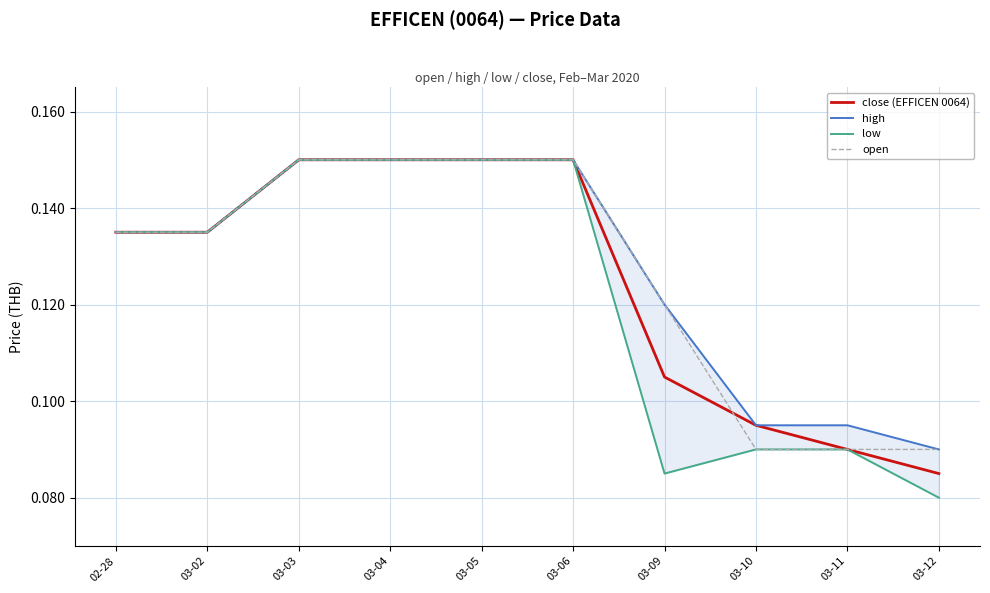

What is the sum of all close (EFFICEN 0064) values?

1.2